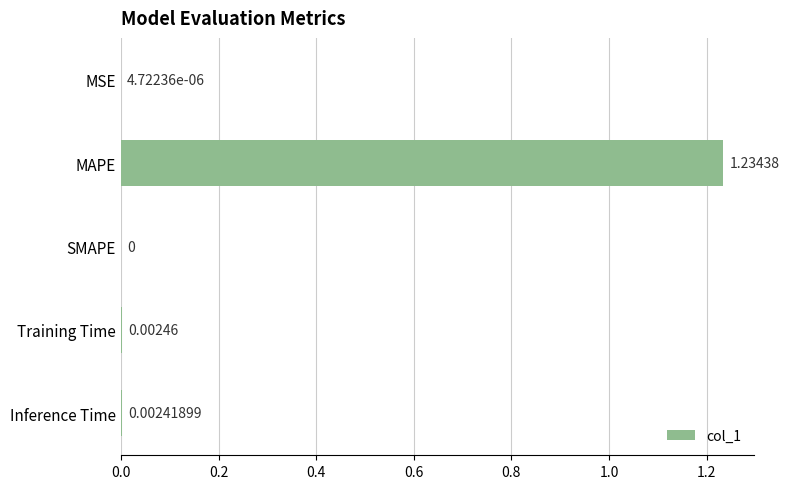

Which category has the highest value across all series?

MAPE